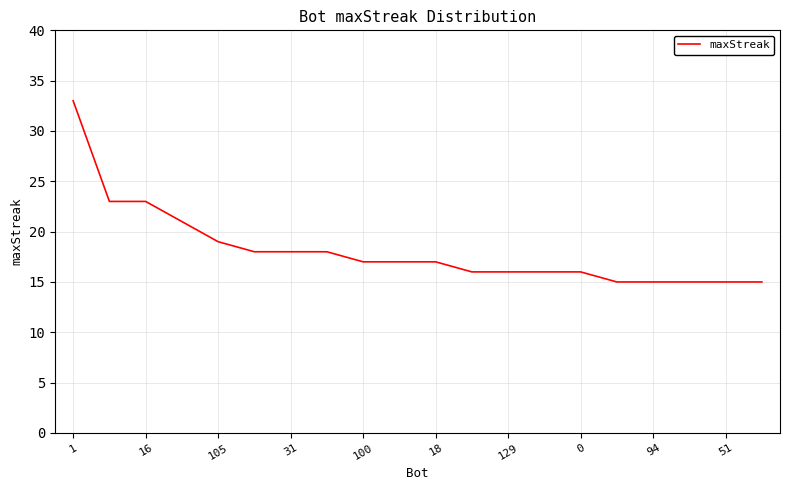

What is the greatest value displayed?

33